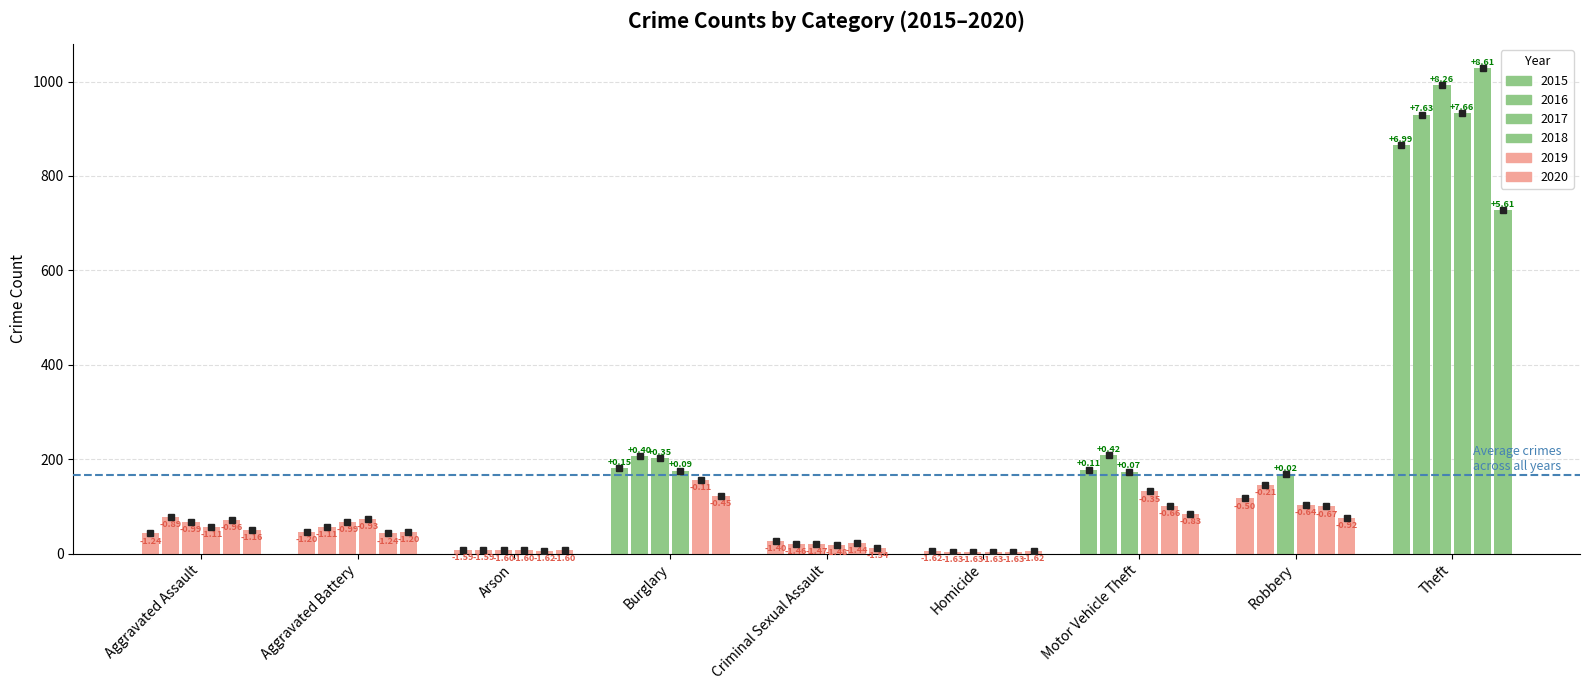

How many data points in 2019 are above 71?

4